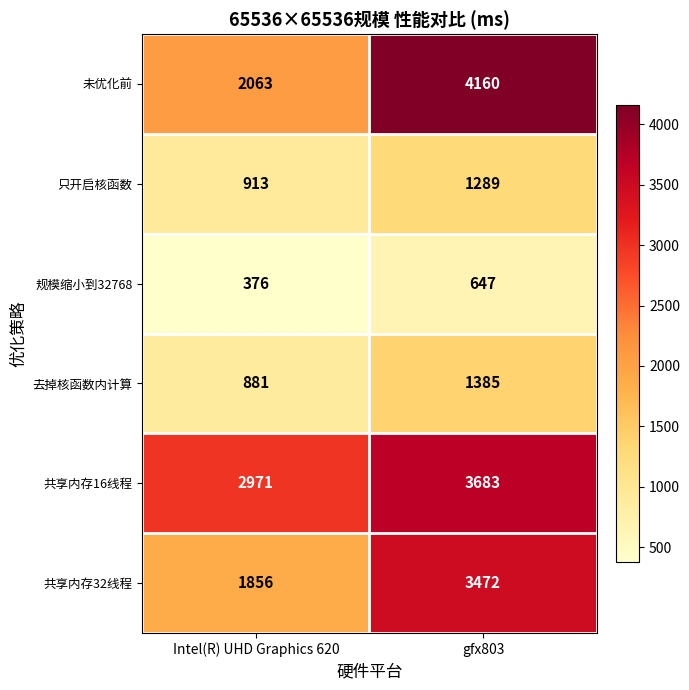

What is the approximate value of 规模缩小到32768 at gfx803, to the nearest 10?

650